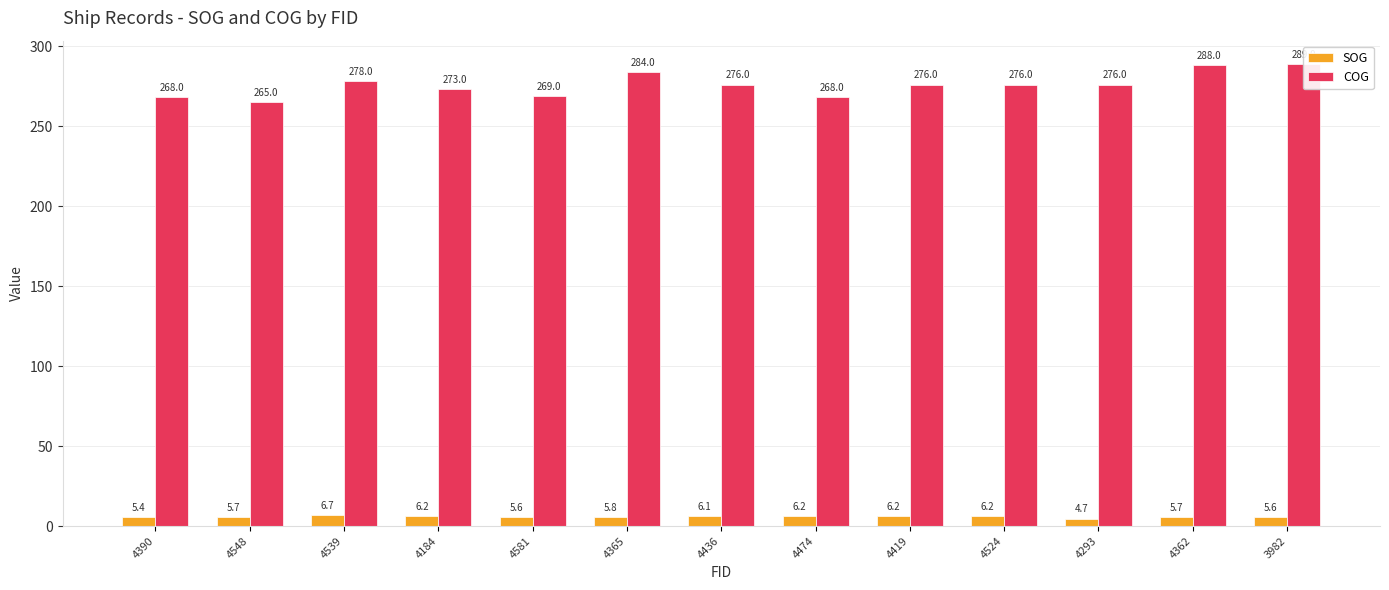

At 4293, list the series in order from largest to smallest.

COG, SOG